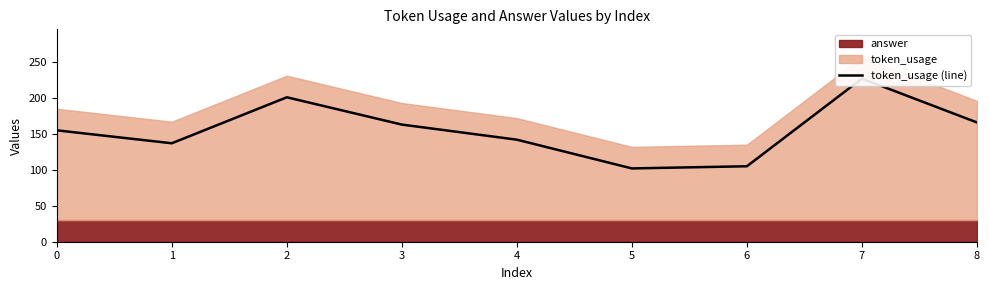

Which label corresponds to the largest value in the chart?

7